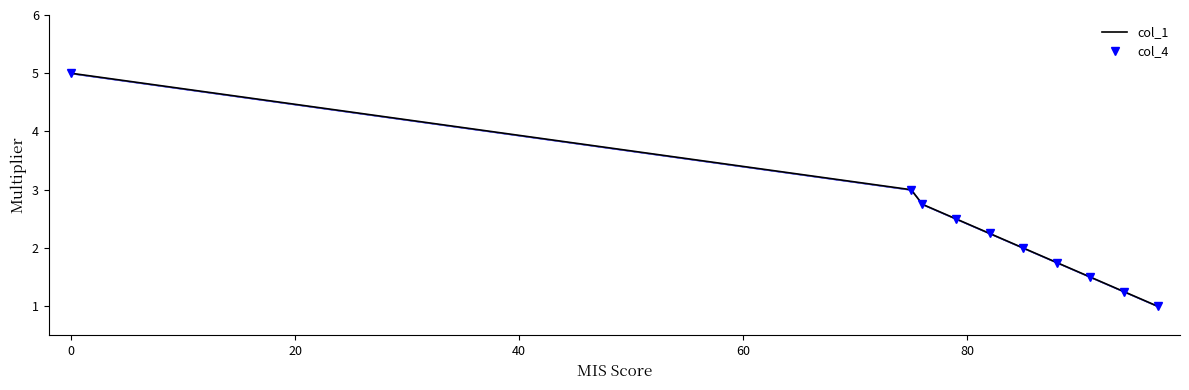

True or false: col_1 and col_4 intersect in this chart.

False